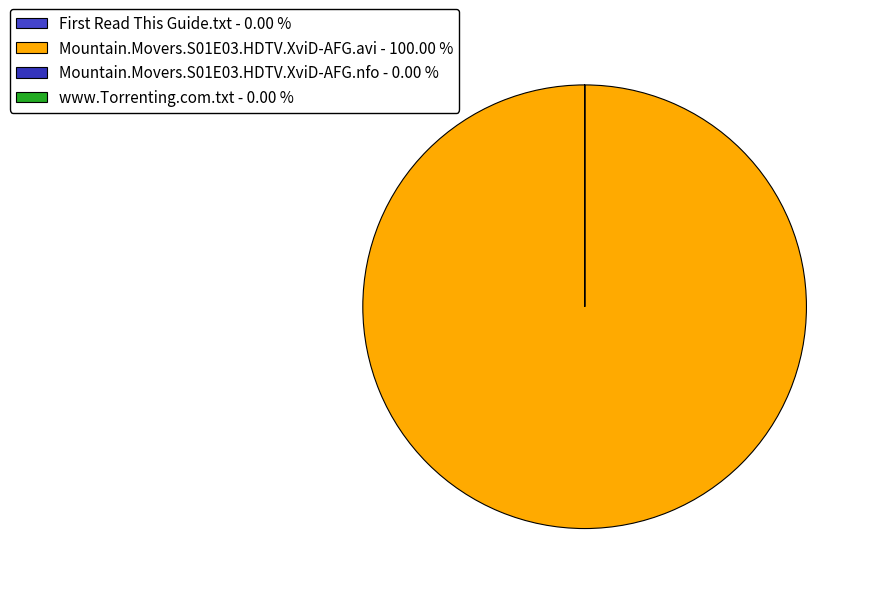

To the nearest percent, what is the difference between the Mountain.Movers.S01E03.HDTV.XviD-AFG.avi and Mountain.Movers.S01E03.HDTV.XviD-AFG.nfo slice percentages?

100%